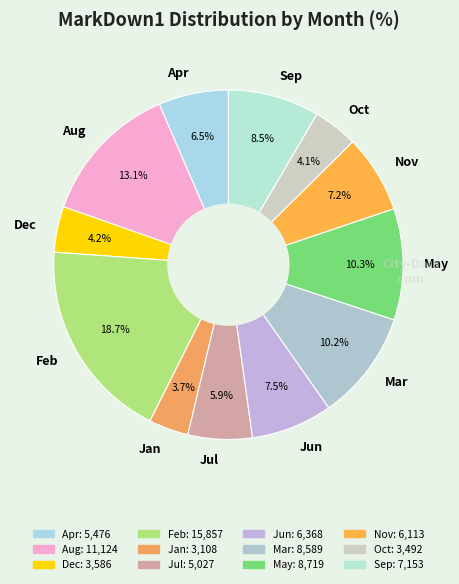

What percentage is NOT represented by Jul?

94.1%